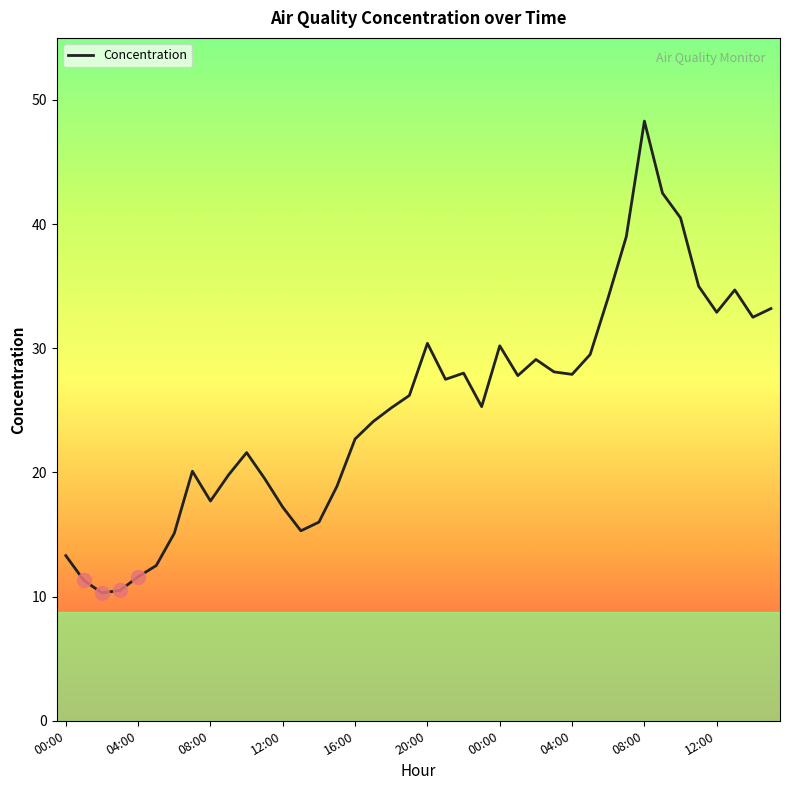

What is the maximum value shown in the chart?

48.3